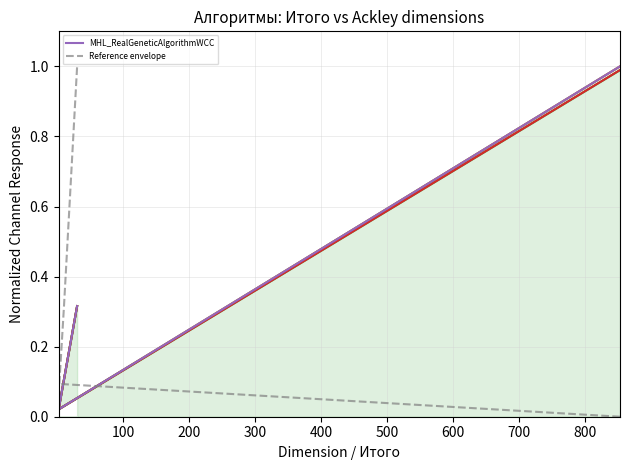

Does the chart have visible grid lines?

Yes